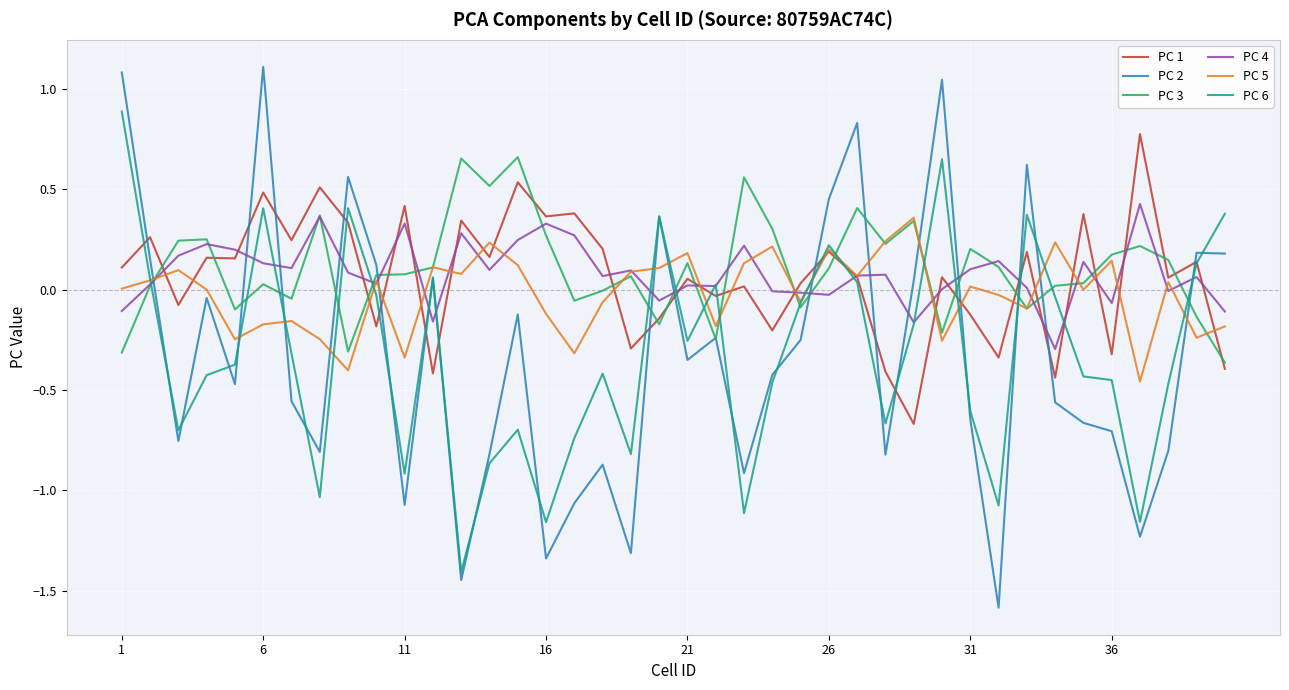

In PC 5, how many points are lower than both neighbors (excluding endpoints)?

13